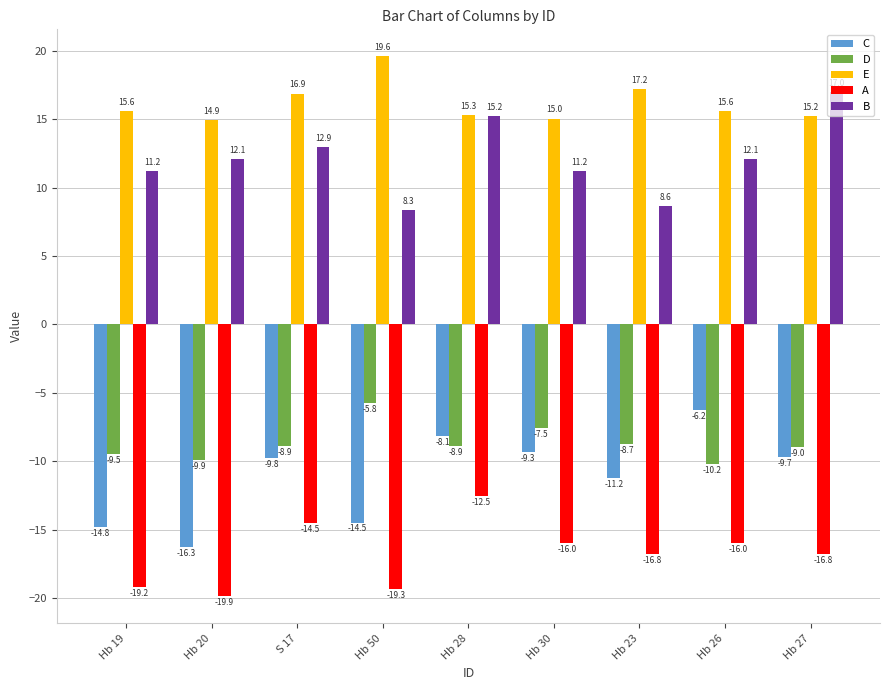

What are all the series names shown in the legend?

C, D, E, A, B